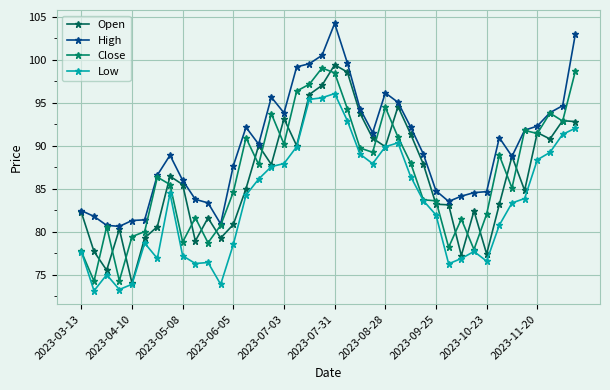

In Close, how many points are higher than both neighbors (excluding endpoints)?

11